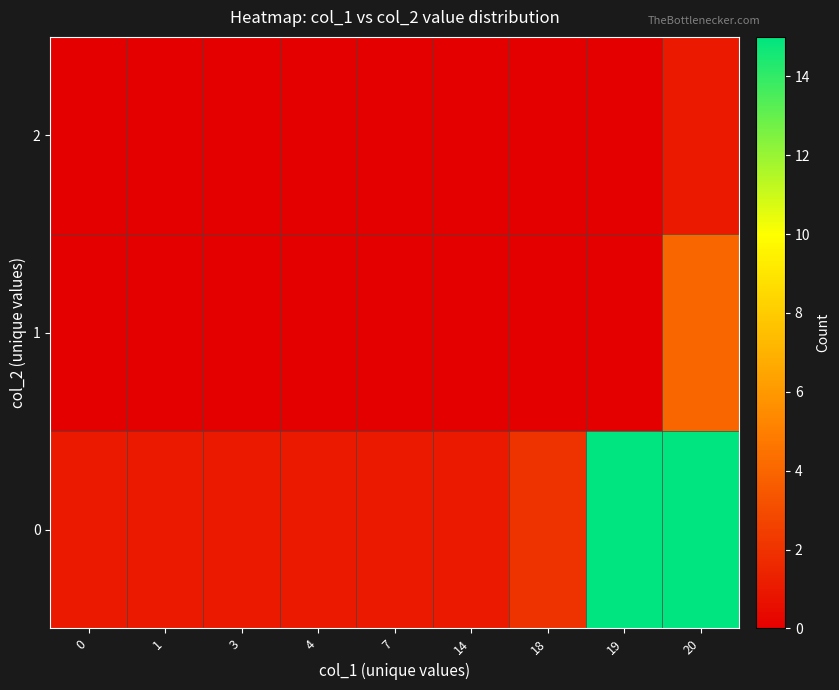

At which category is the sum across all series the highest?

20